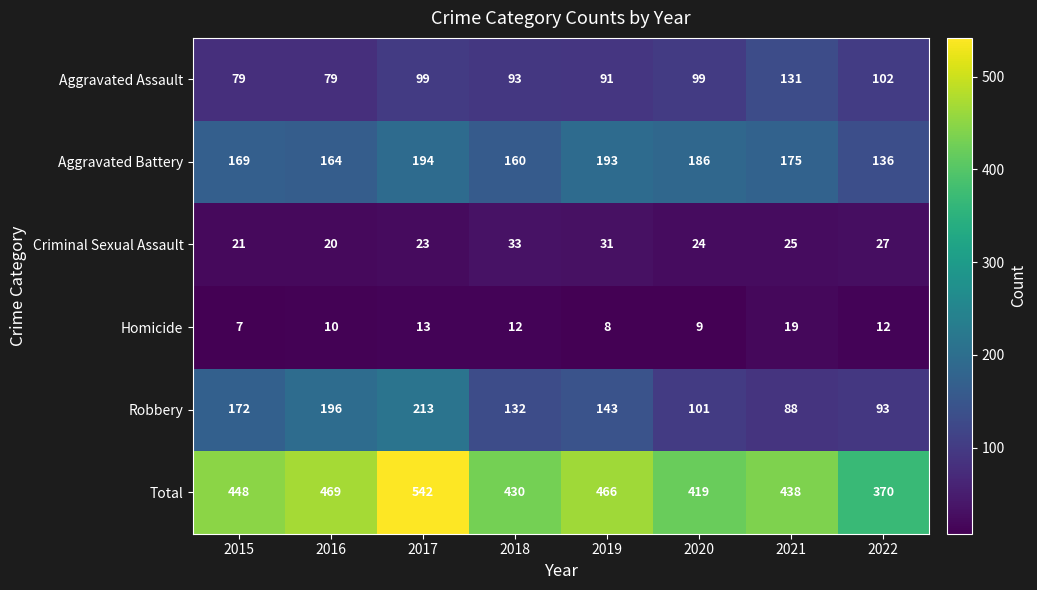

What is the average value of the Robbery series?

142